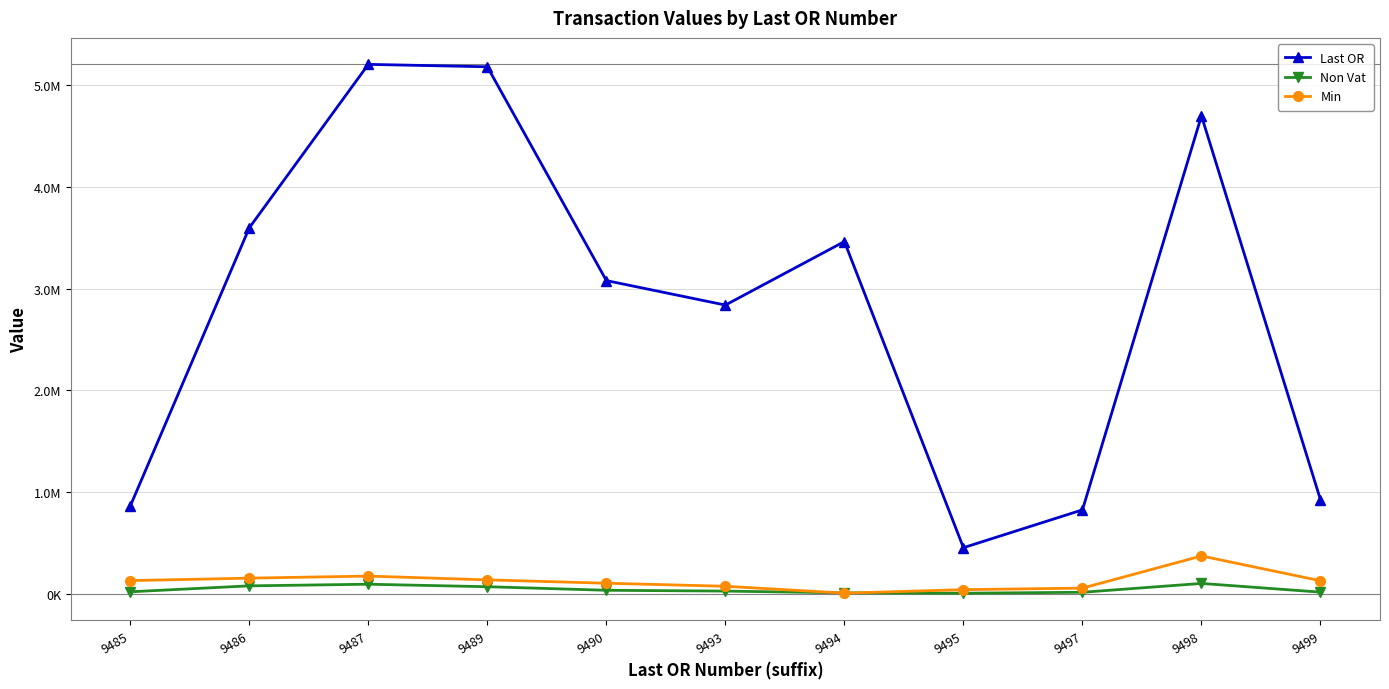

Which series has the widest spread of values?

Last OR